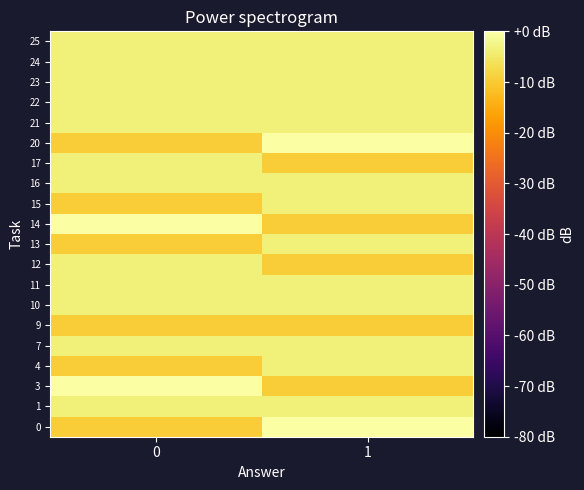

How many distinct data groups are displayed?

20